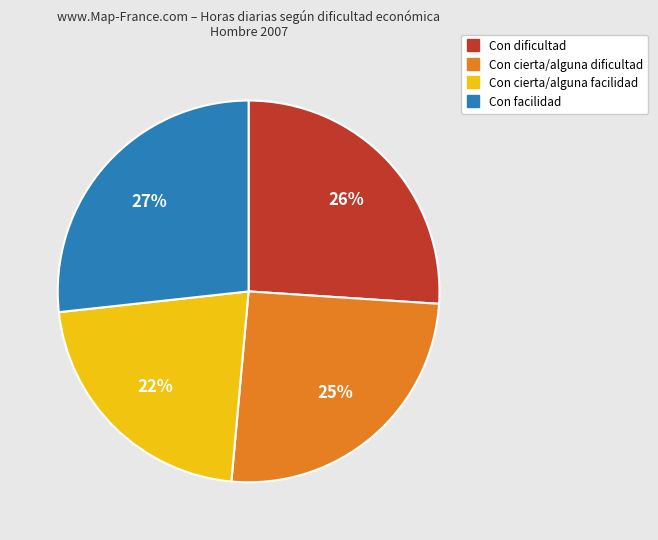

Is it true that Con cierta/alguna dificultad is 25% of the pie?

True